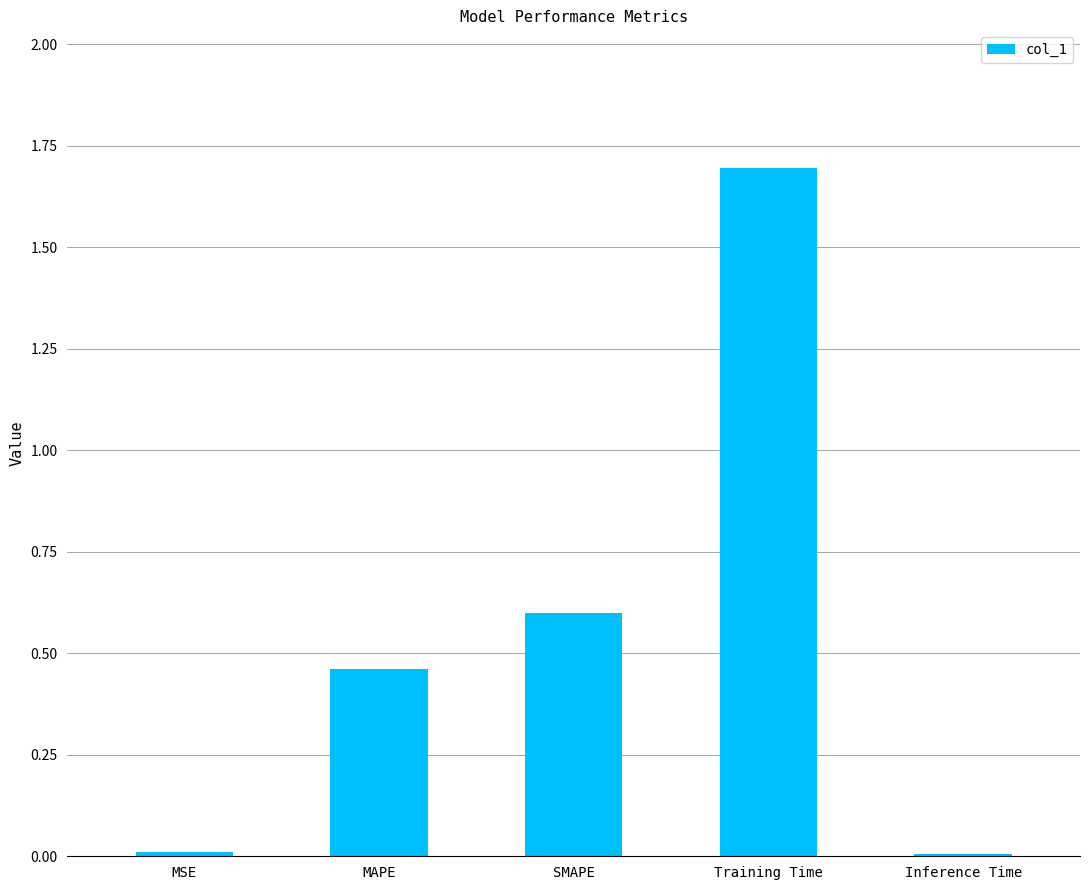

Are the bars horizontal?

No